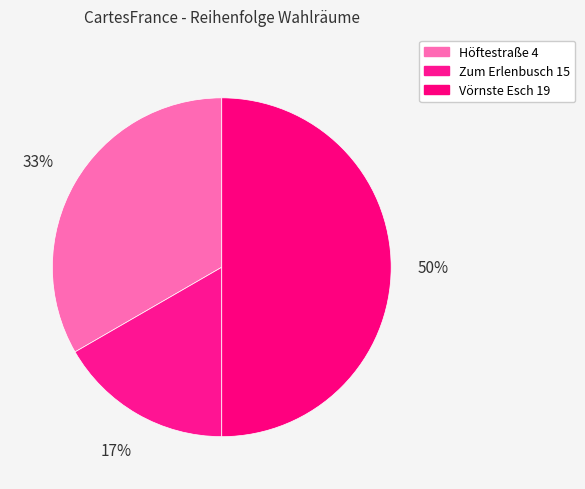

What portion of the pie excludes Höftestraße 4?

66.7%